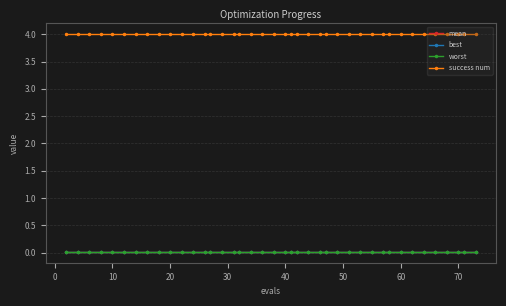

True or false: mean and worst intersect in this chart.

False